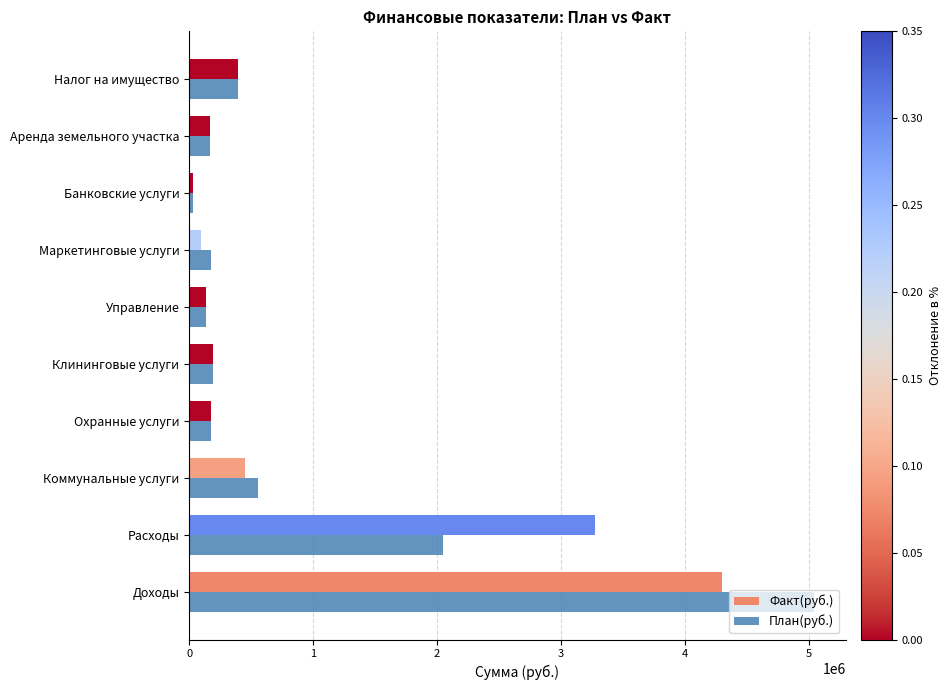

What is the maximum value for План(руб.)?

5044000